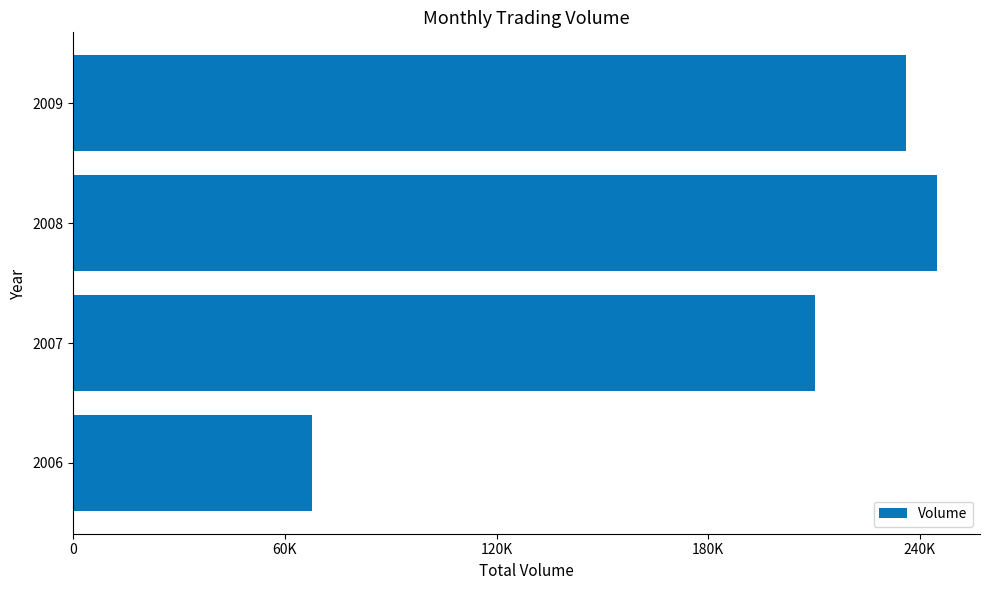

What is the difference between the maximum and minimum values?

177130